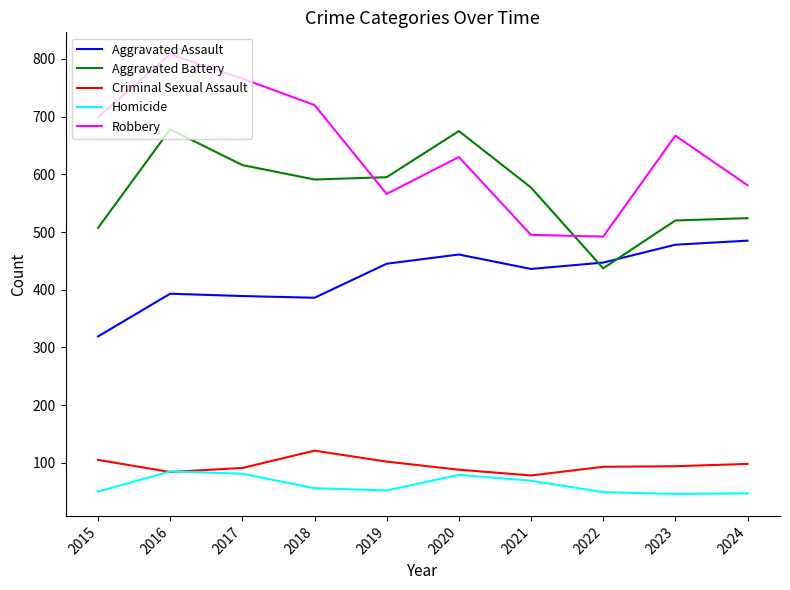

What is the total value across all series at 2017?

1943